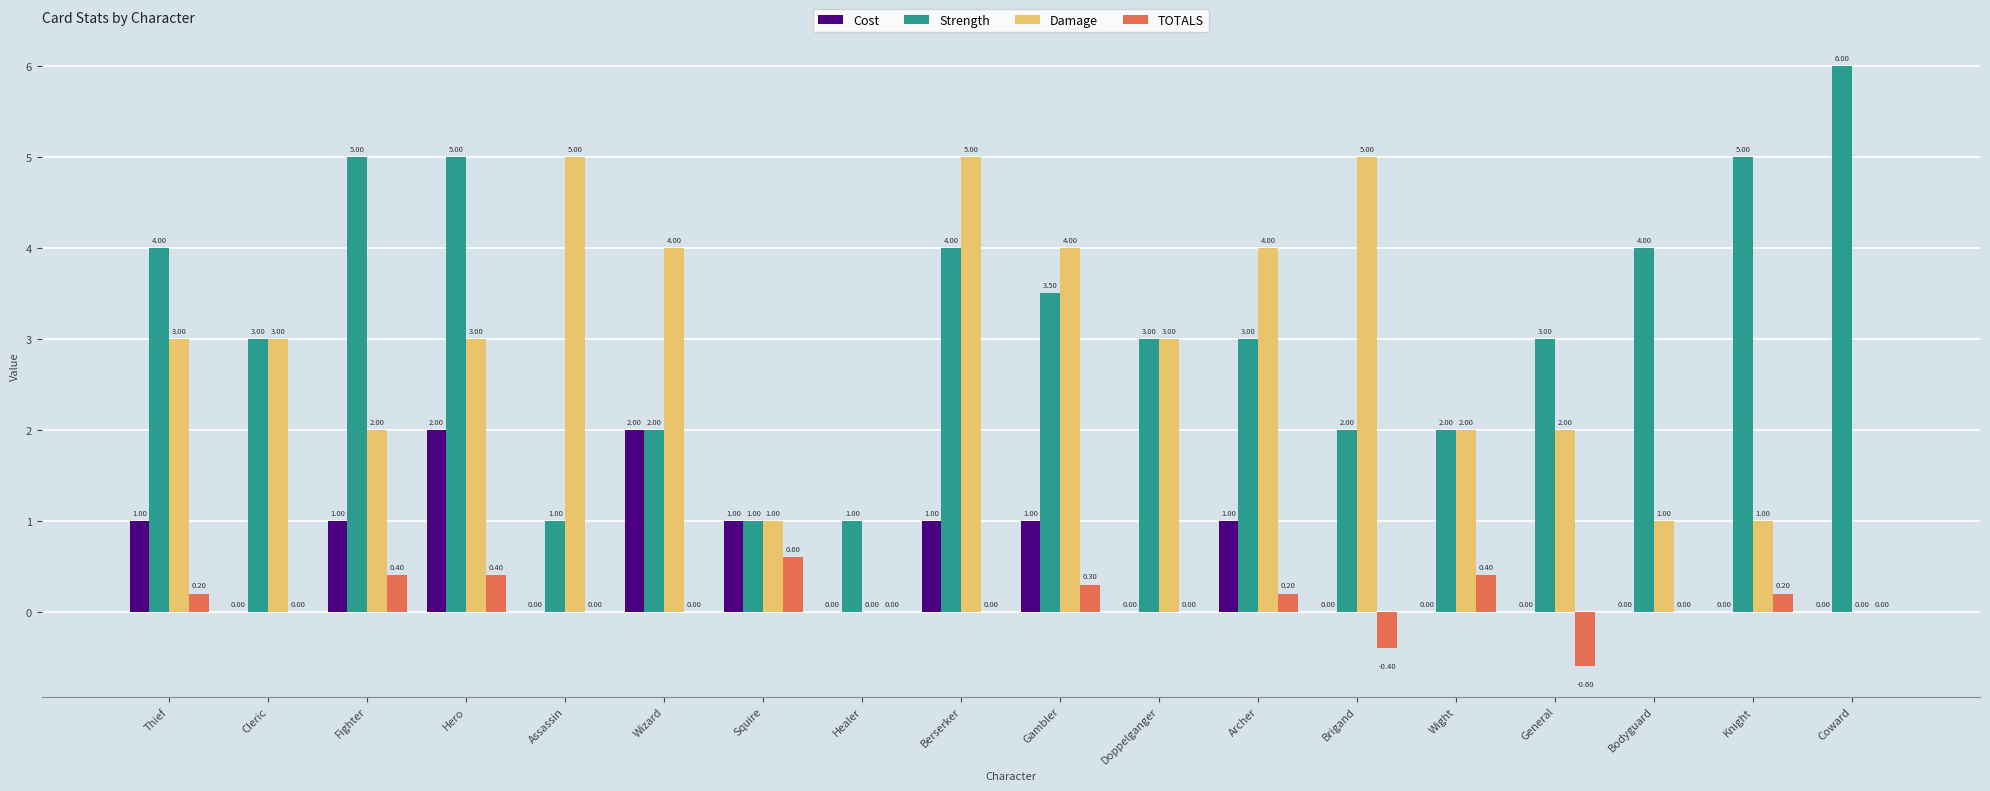

How many distinct data groups are displayed?

4